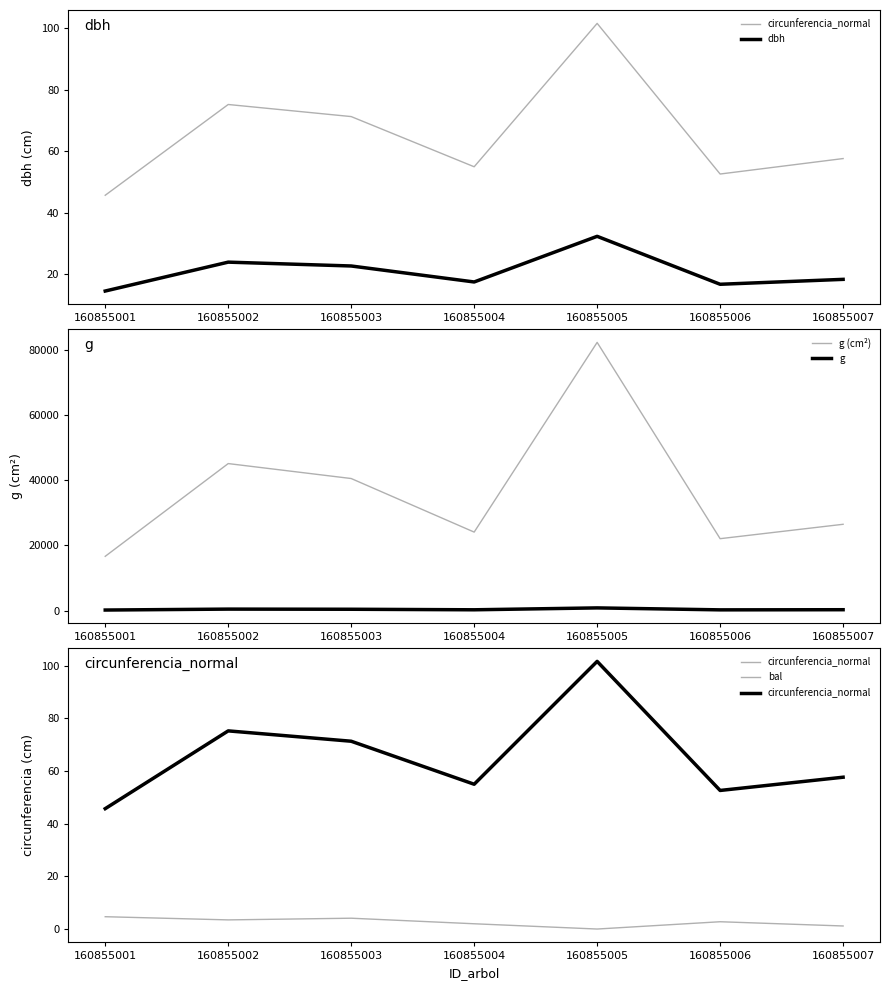

What are all the series names shown in the legend?

circunferencia_normal, dbh, g (cm²), g, bal